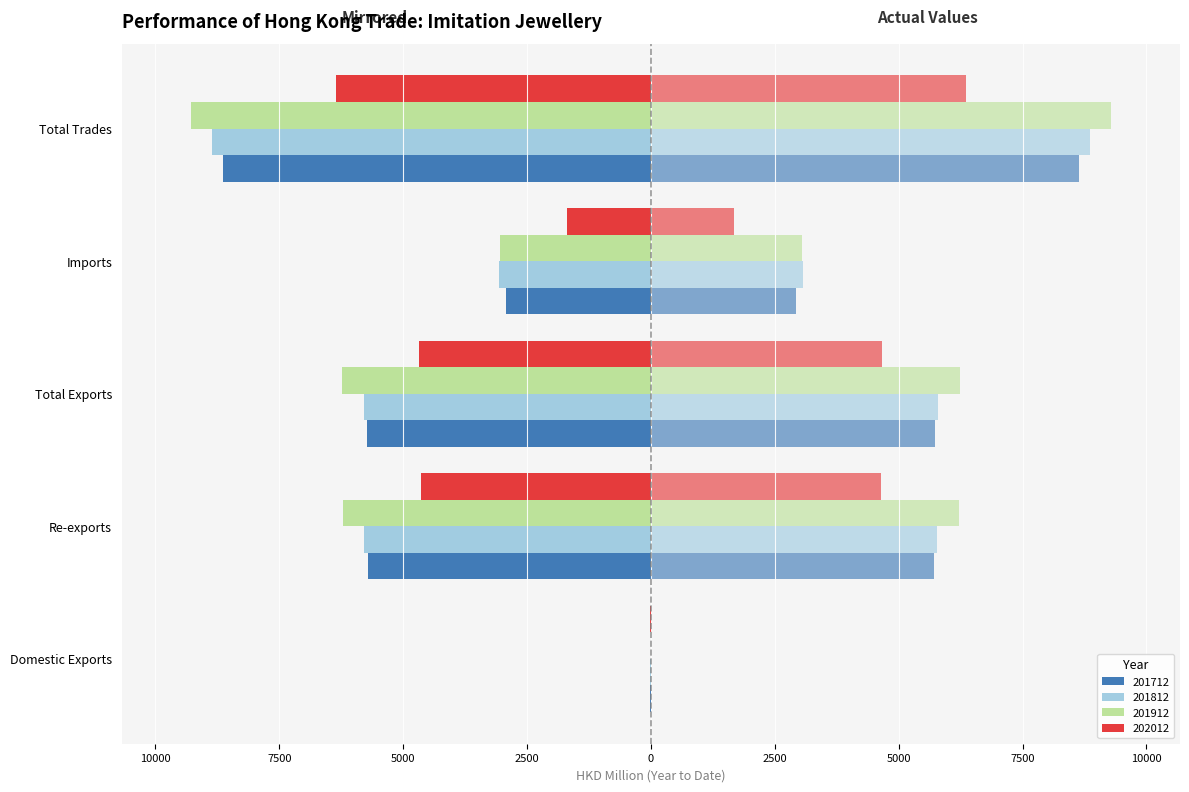

What is the value of the 201812 bar at the 3rd from the left?

-5790.4